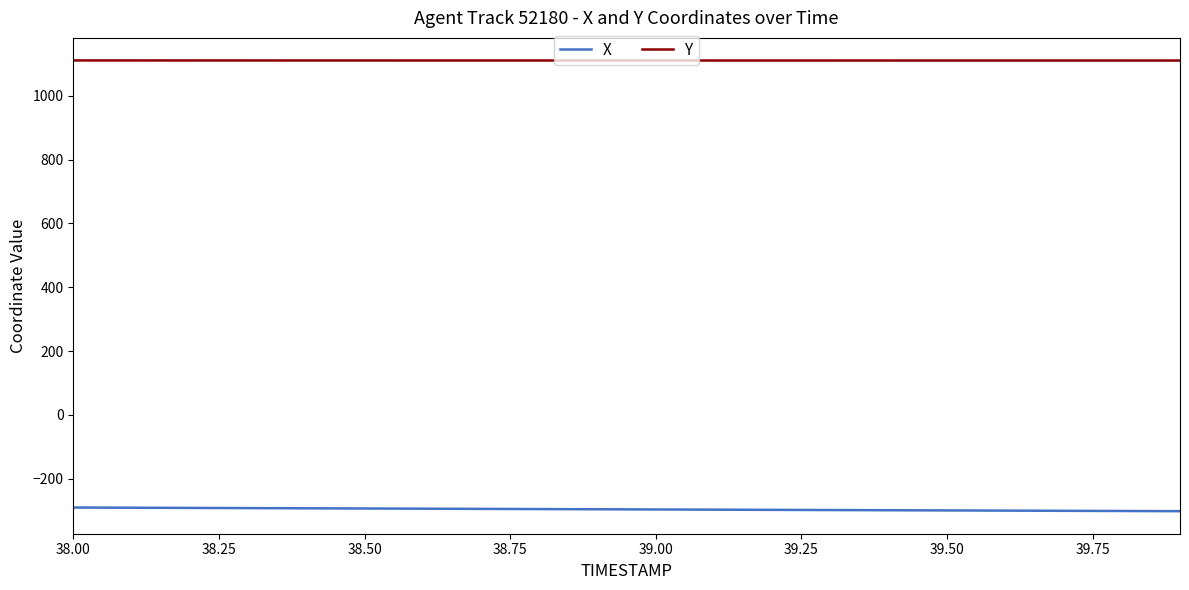

True or false: Y and X cross at least once.

False